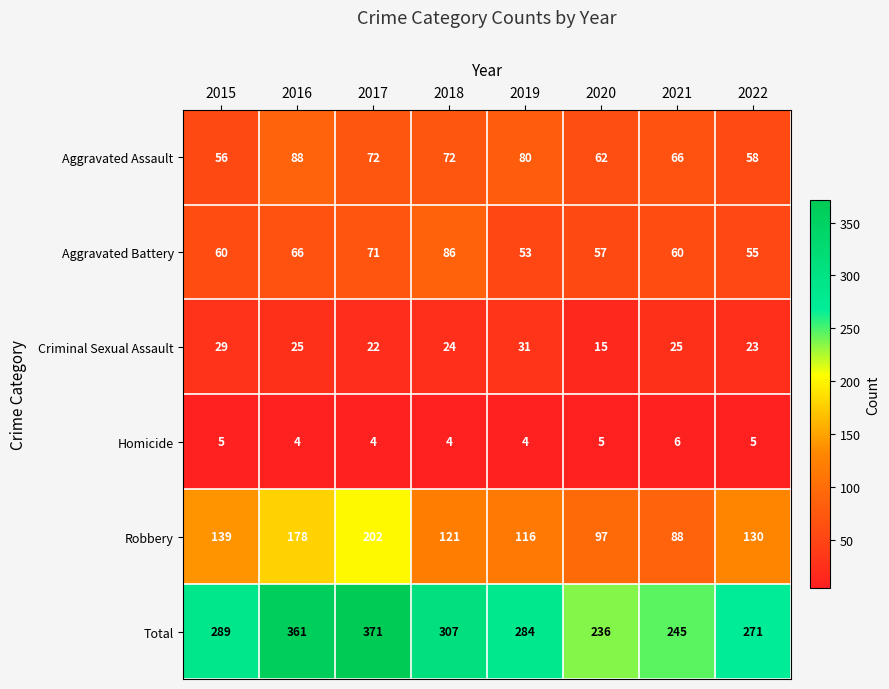

Which series has the widest spread of values?

Total